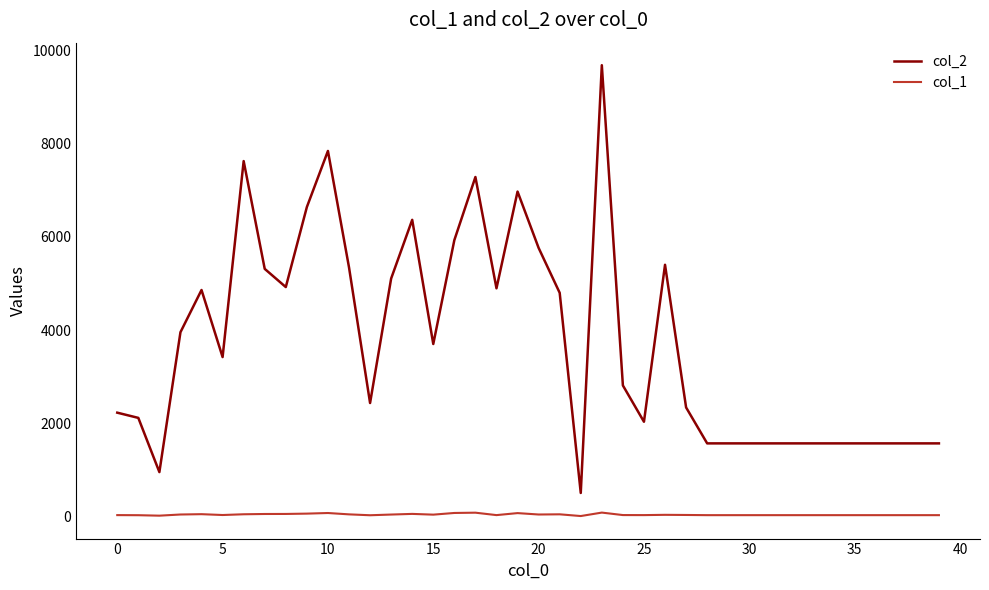

What is the maximum value shown in the chart?

9682